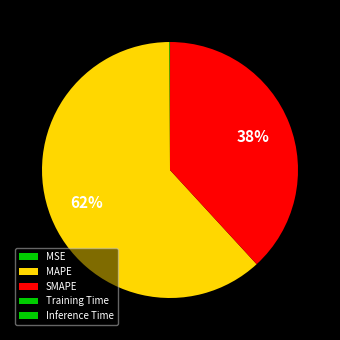

Count the number of slices in the pie.

5